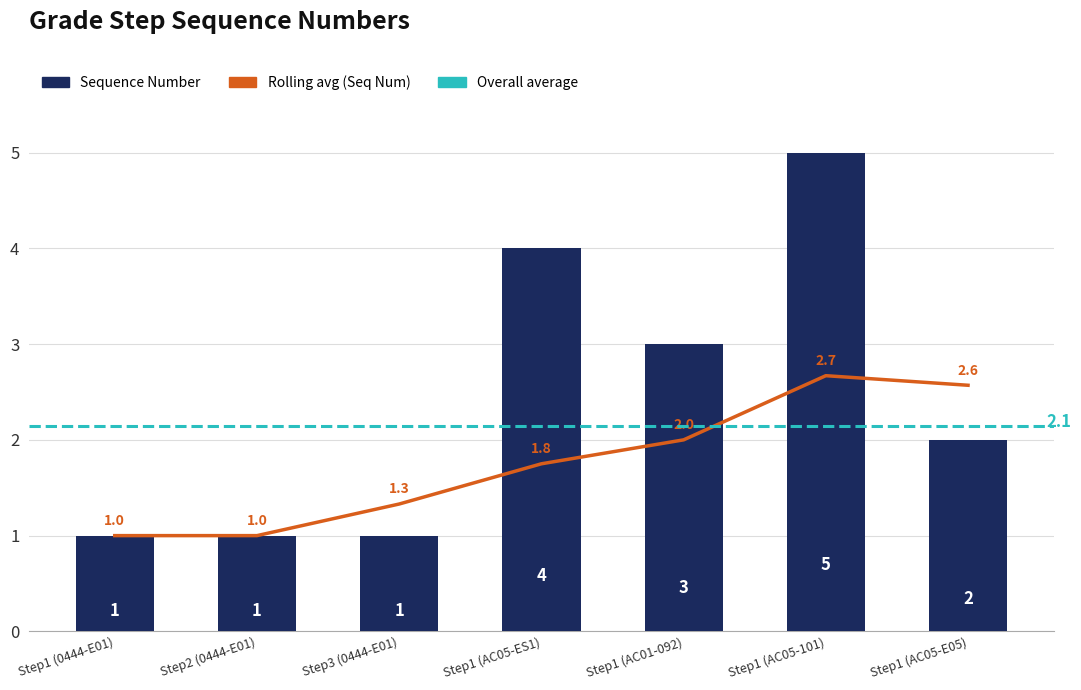

What is the ratio of the value at Step1 (AC05-101) to the value at Step3 (0444-E01)?

5.0